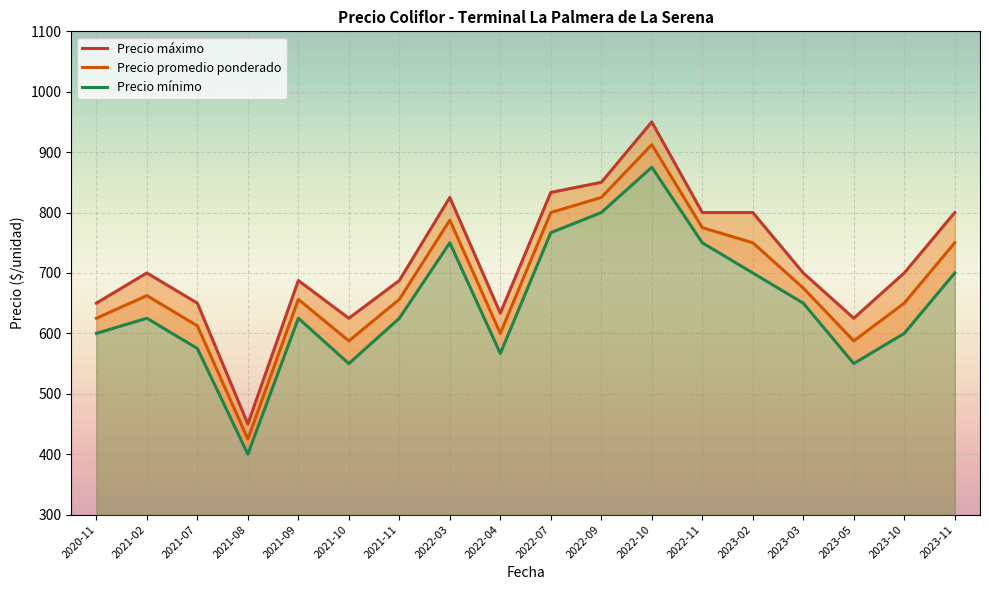

True or false: Precio mínimo and Precio promedio ponderado intersect in this chart.

False